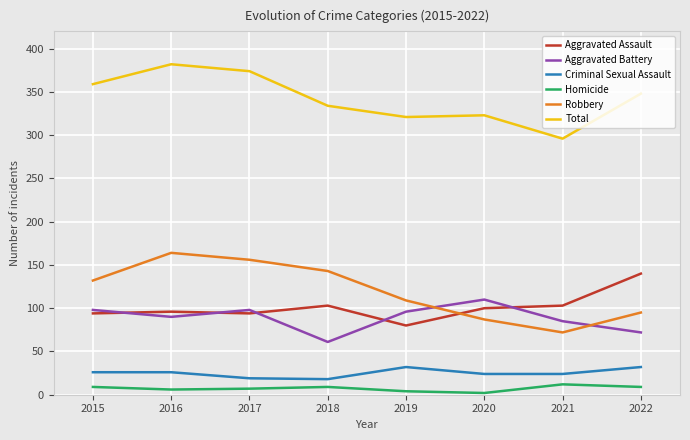

Is it true that Criminal Sexual Assault equals 18 at 2018?

True